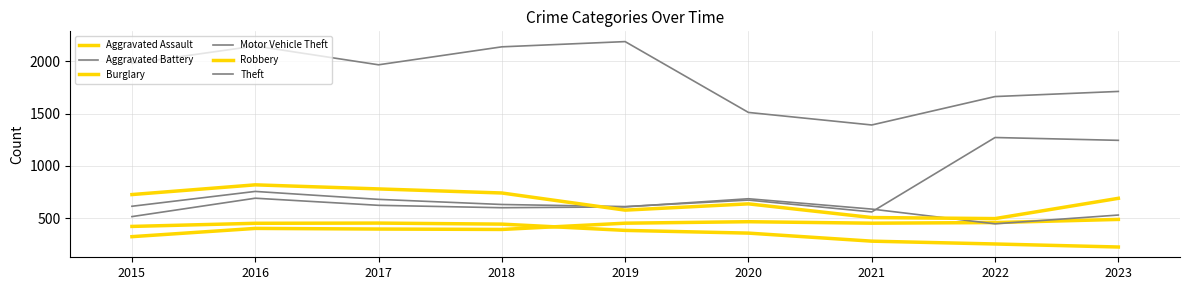

Does the chart display data point markers on the line(s)?

No